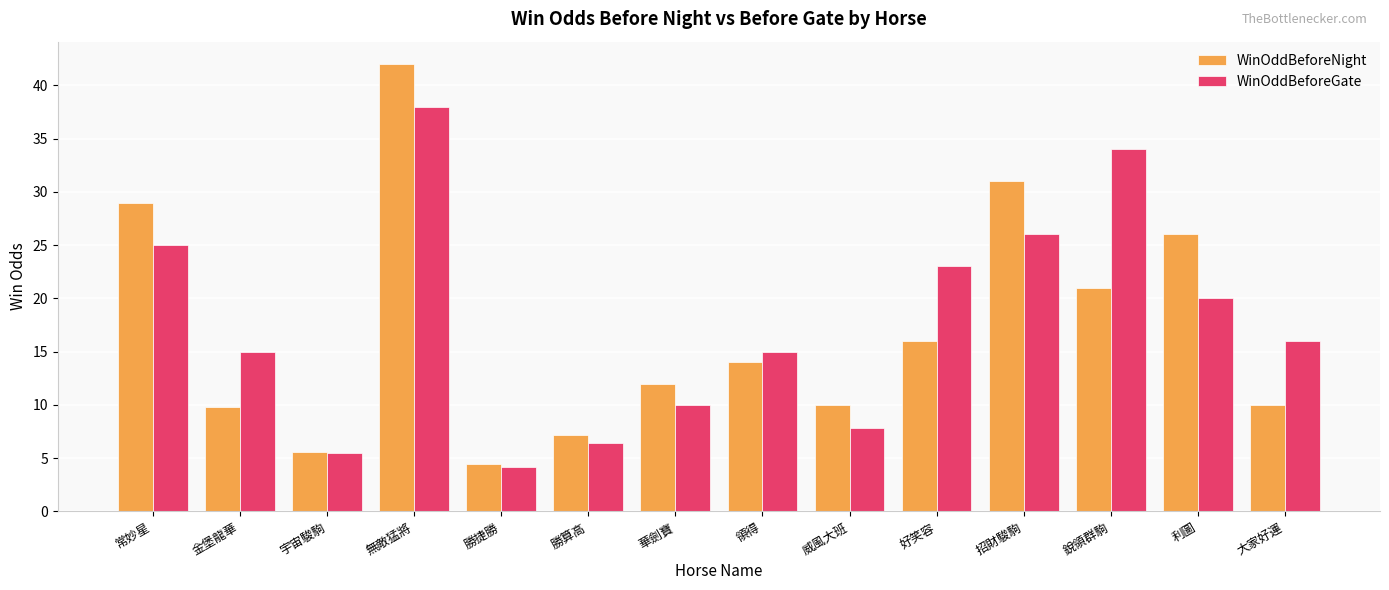

The value of WinOddBeforeGate at 利圖 is 20.0. True or false?

True